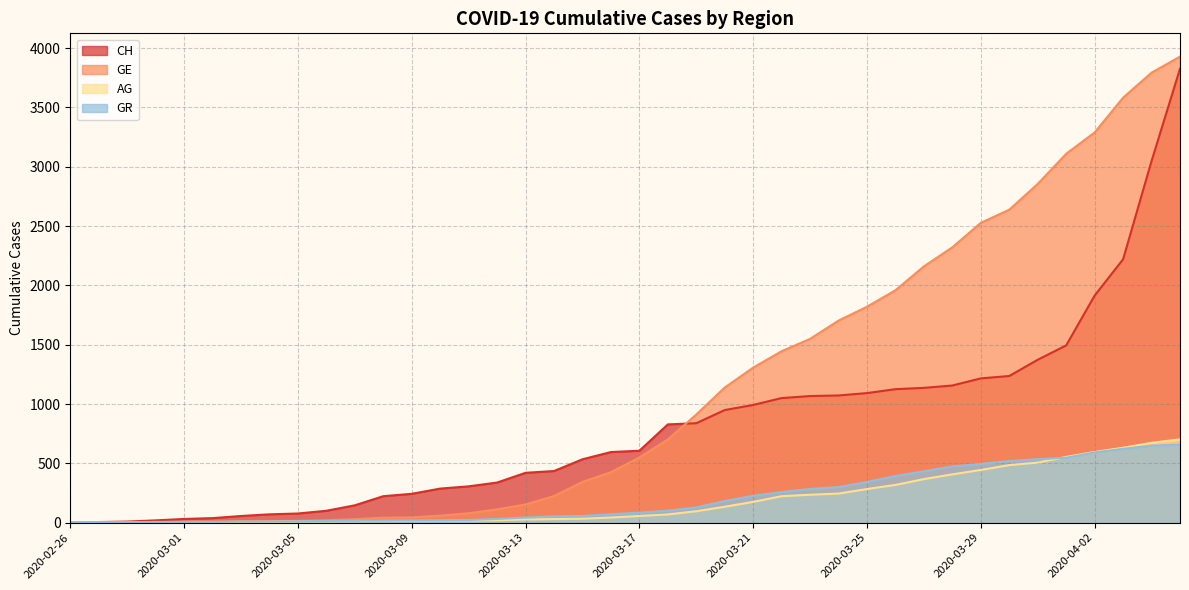

True or false: AG and GE intersect in this chart.

False